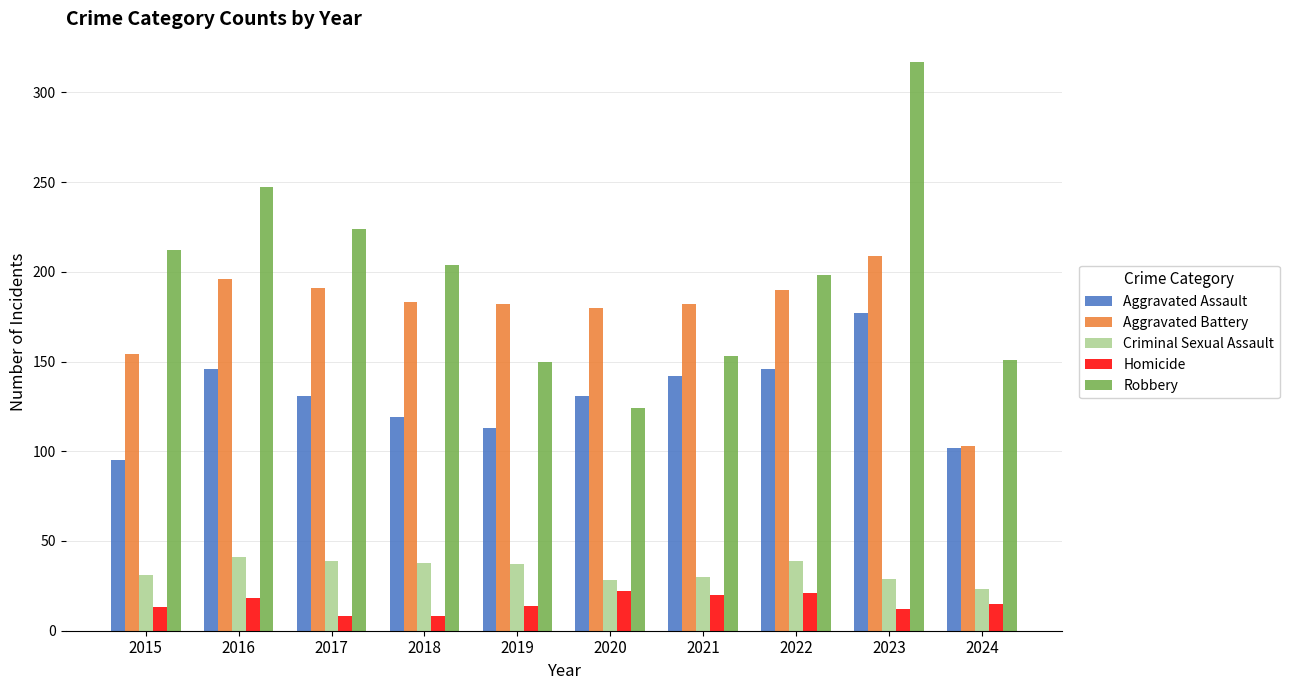

What is the total value across all series at 2016?

648